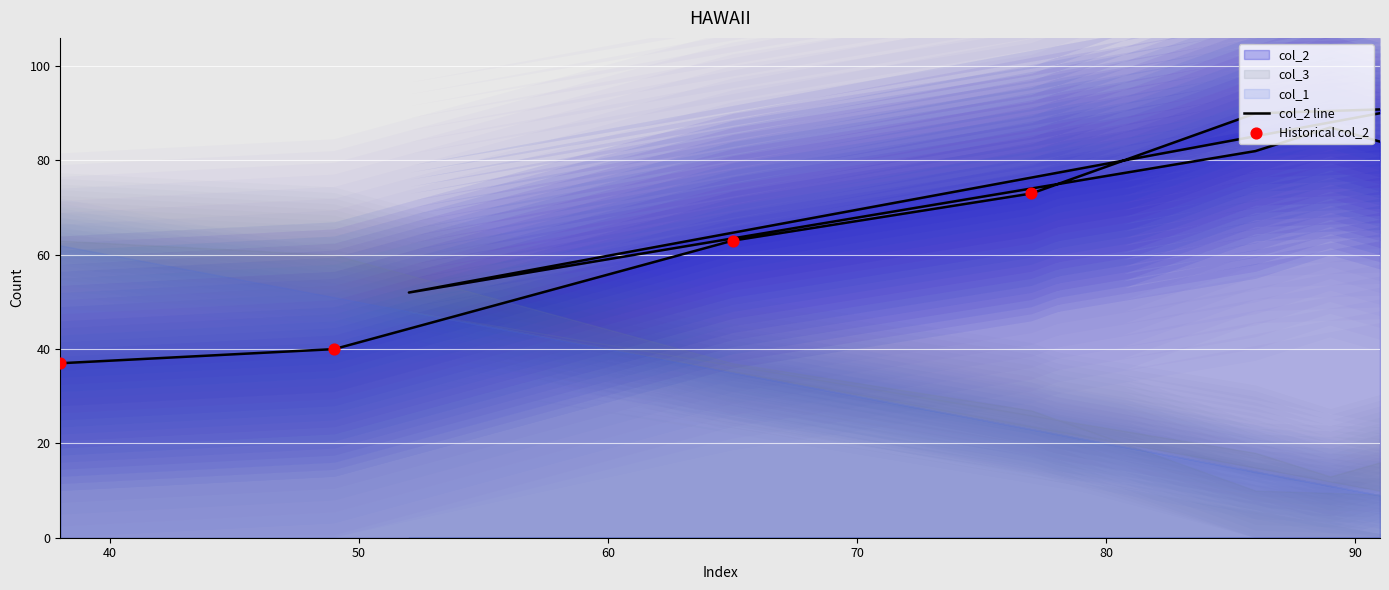

Which series reaches the maximum Y coordinate?

col_2